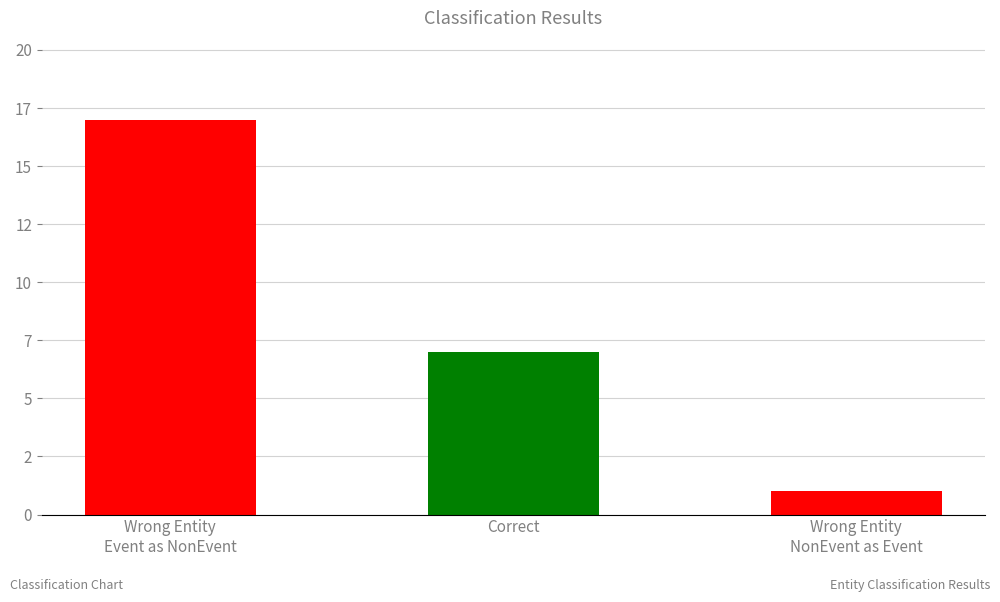

Are the bars horizontal?

No